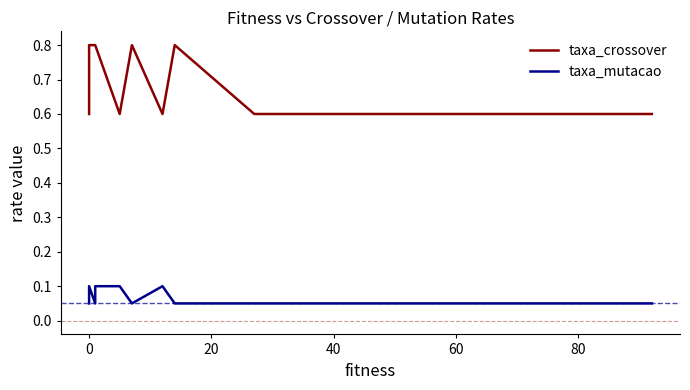

The value of taxa_crossover at 0 is 0.3. True or false?

False